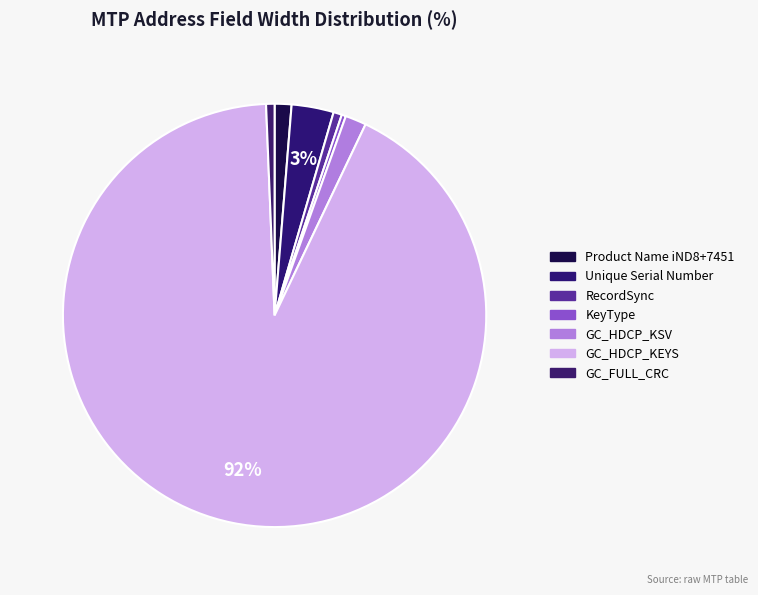

Count the number of slices in the pie.

7